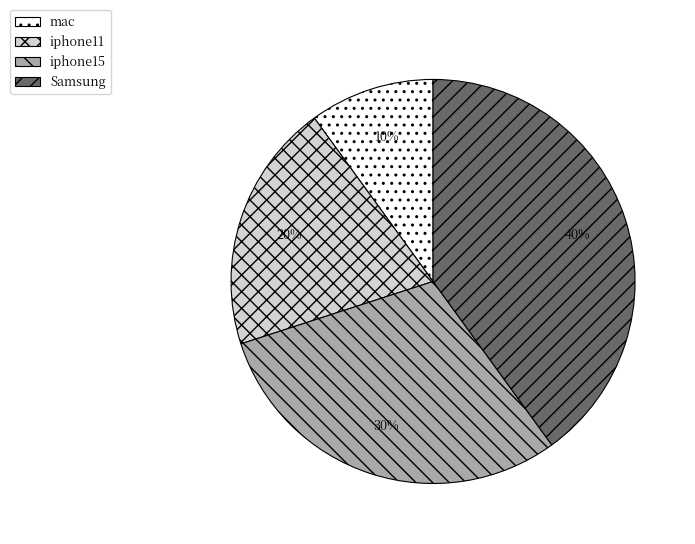

Rank the categories by value from highest to lowest.

Samsung, iphone15, iphone11, mac